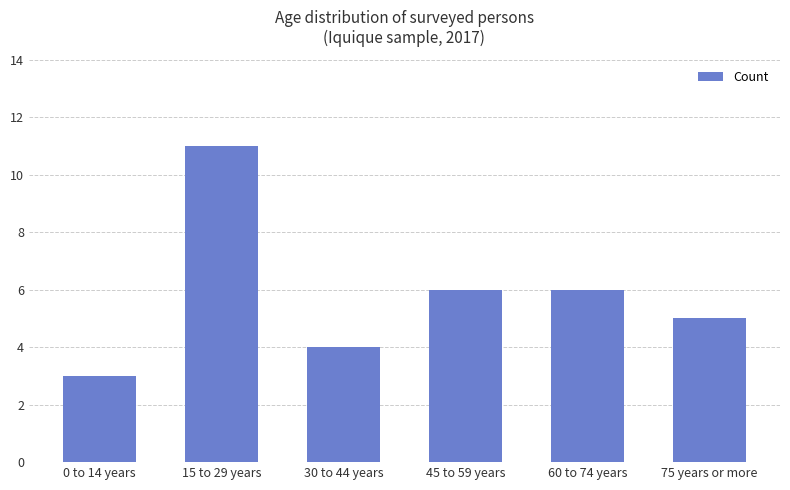

Approximately how many times larger is the value at 60 to 74 years compared to 0 to 14 years?

2.0